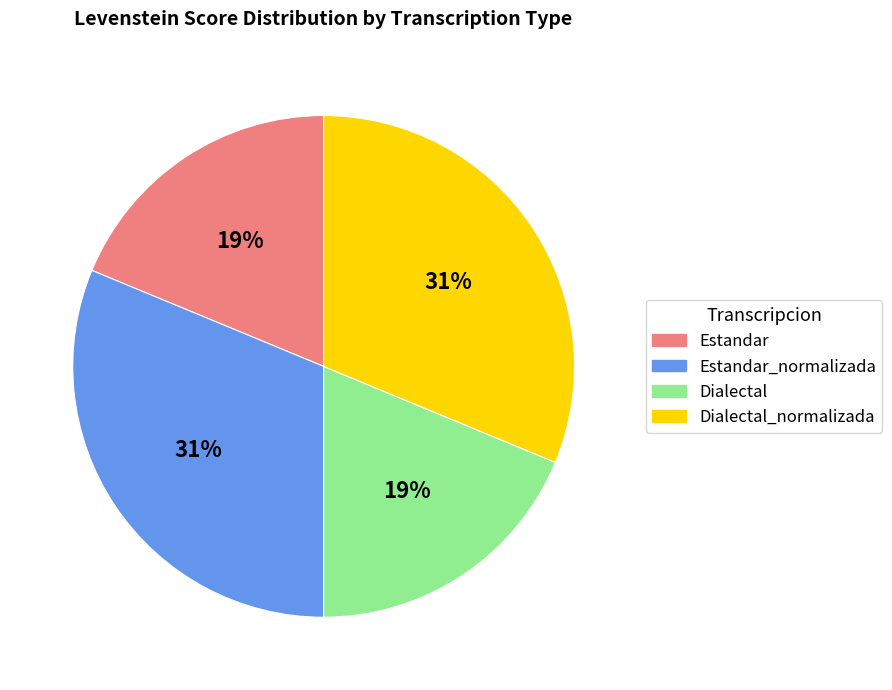

Count the number of slices in the pie.

4